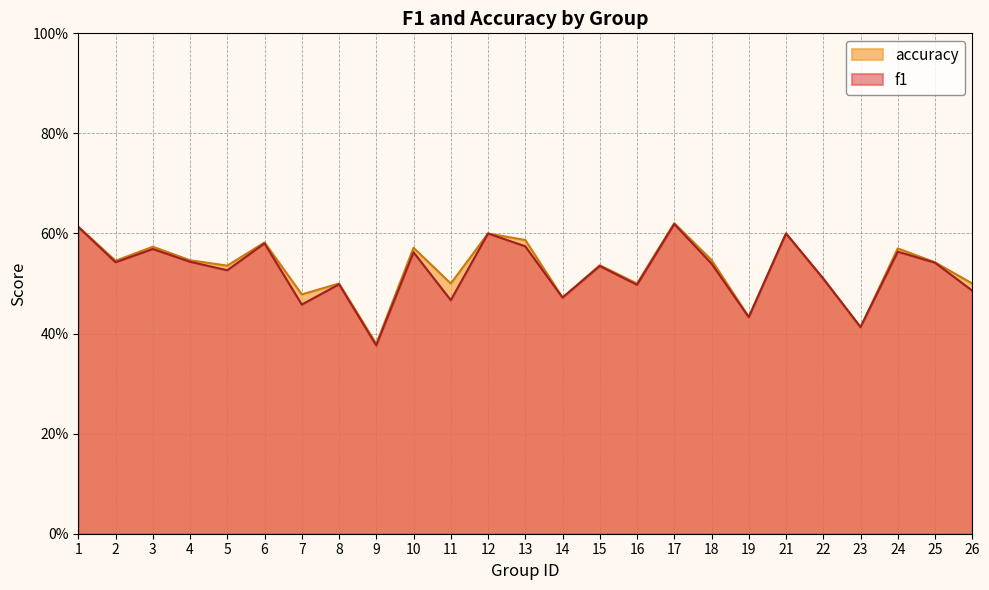

True or false: f1 has a value of 0.2 at 11.

False